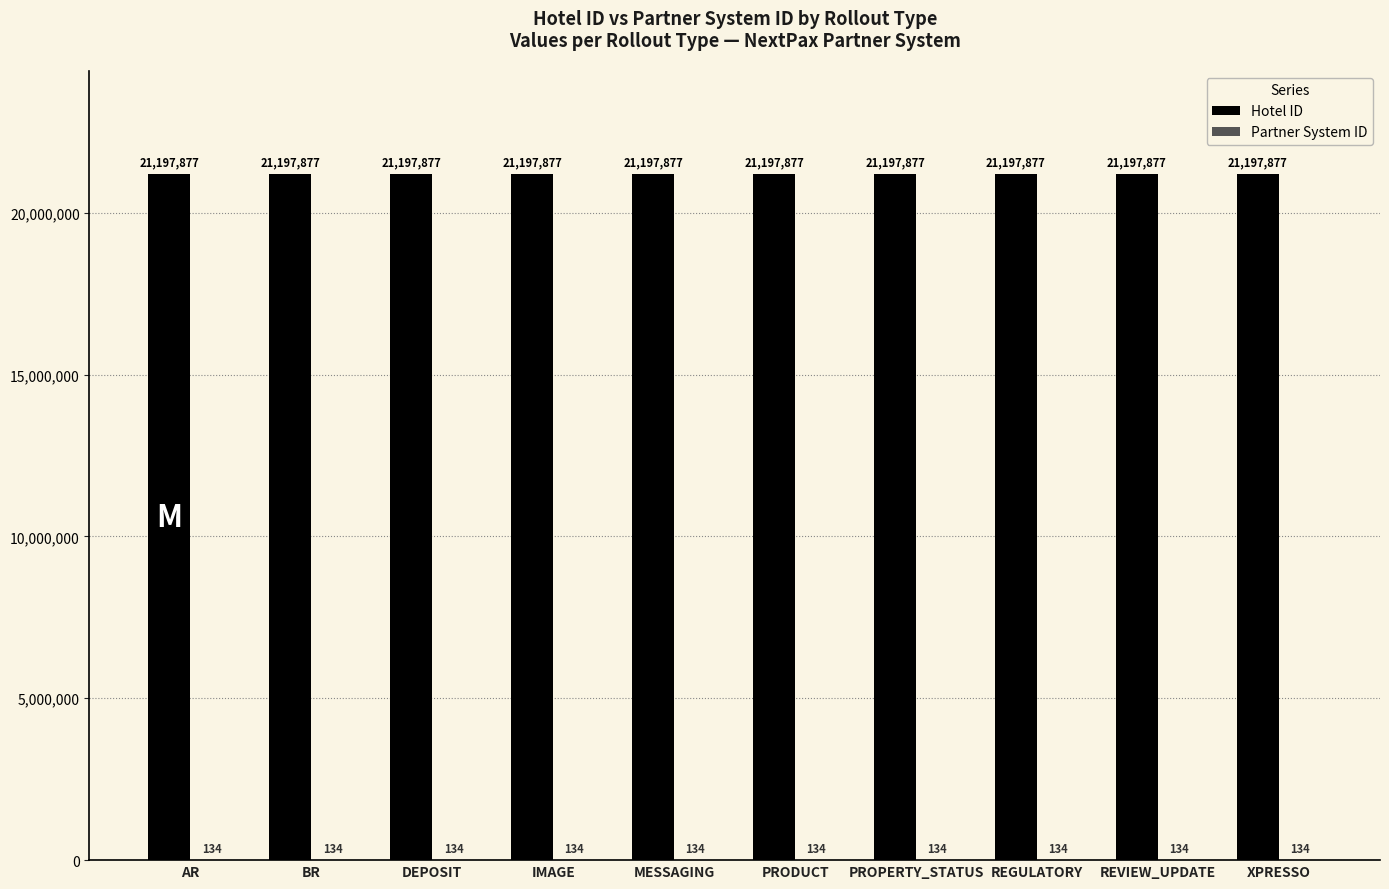

True or false: Hotel ID has a value of 21197877 at IMAGE.

True